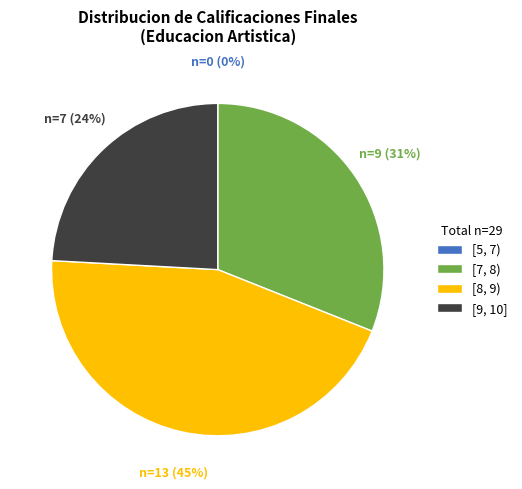

Is there any slice that represents more than half of the pie?

No